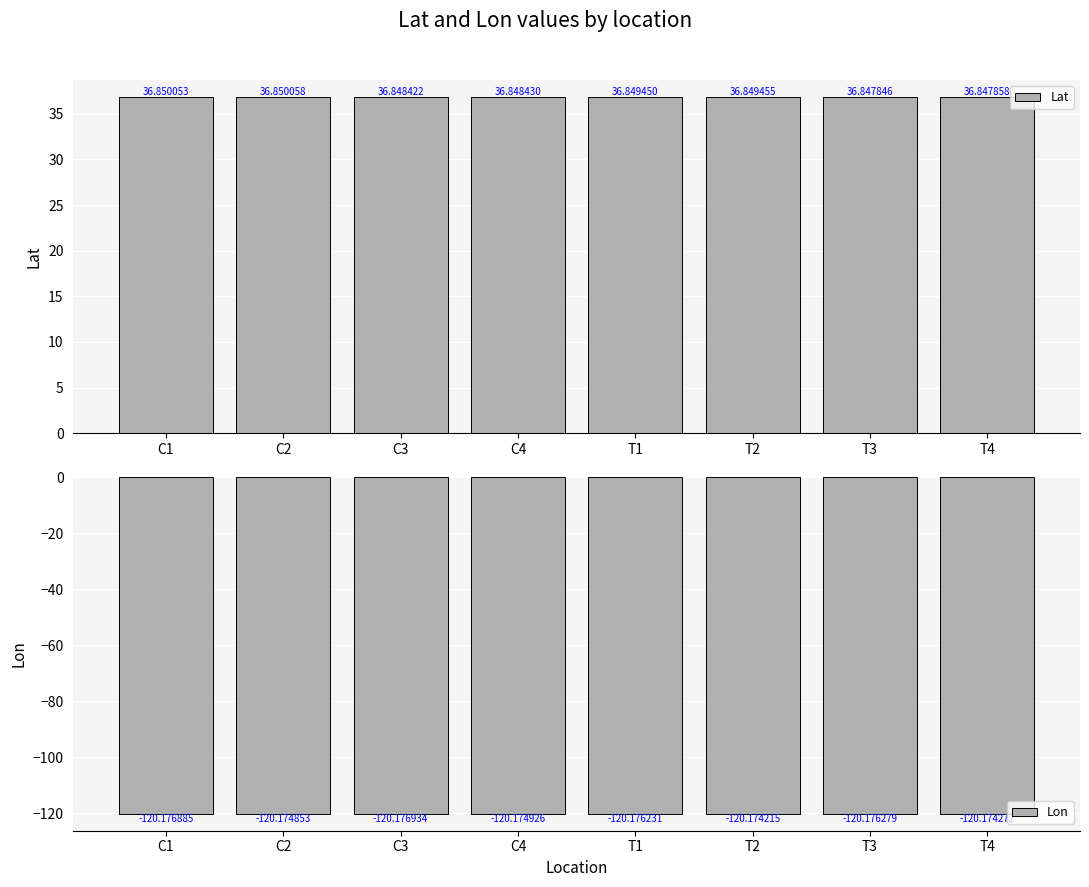

What are all the series names shown in the legend?

Lat, Lon